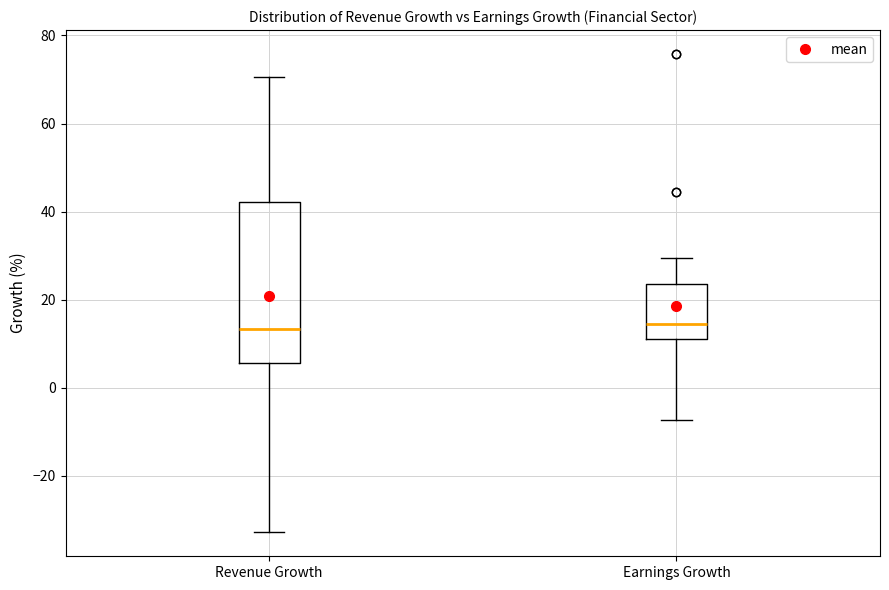

Reading left to right, transcribe this box plot: for each box, give where its median line is, the range the box spans, and where its two whiskers end, as read against the y-axis. The values are not printed on the chart, so give them approximately, as read against the axis.

Revenue Growth: median 14, box 6 to 42, whiskers -32 to 70
Earnings Growth: median 14, box 12 to 24, whiskers -8 to 30